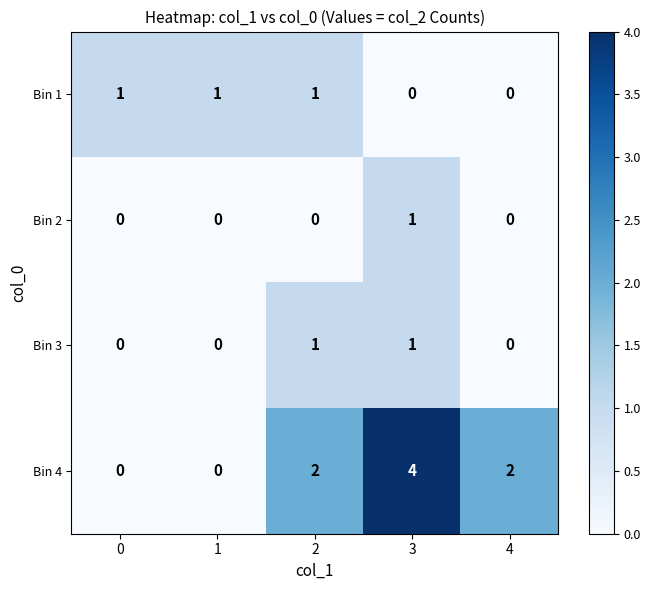

At which label does Bin 4 reach its peak?

3